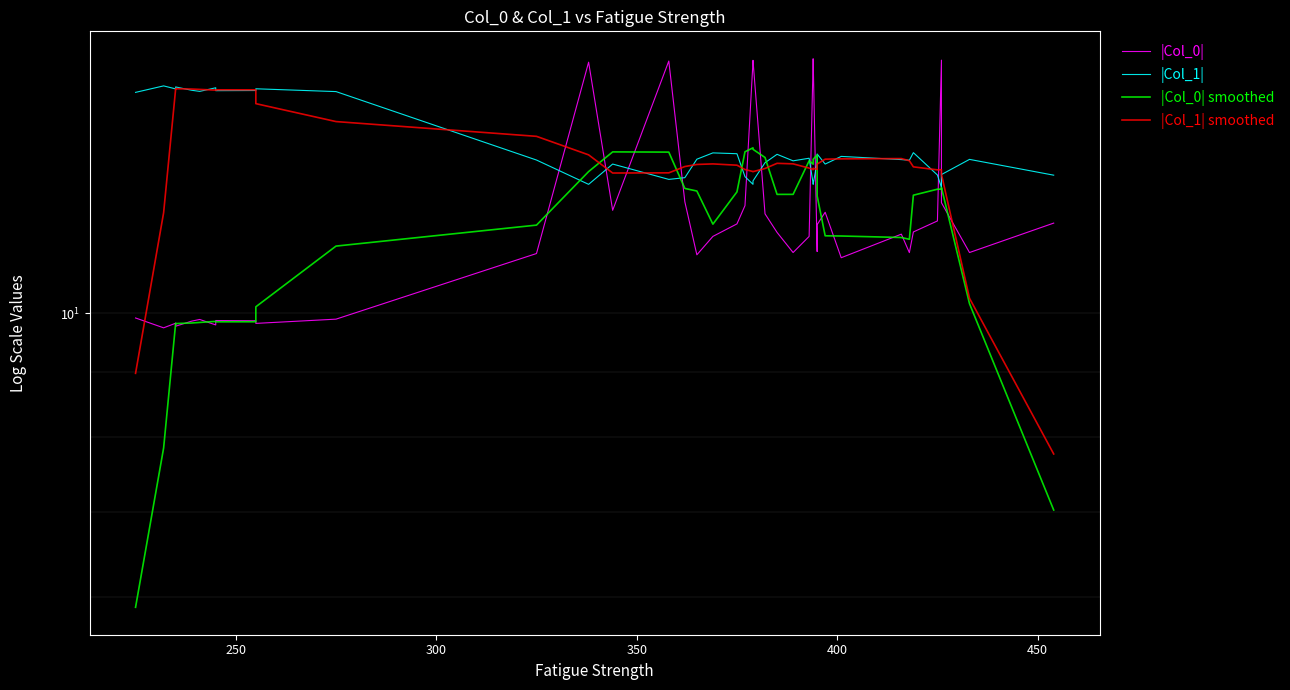

After their last crossing, which series has the higher values: |Col_1| smoothed or |Col_0| smoothed?

|Col_1| smoothed